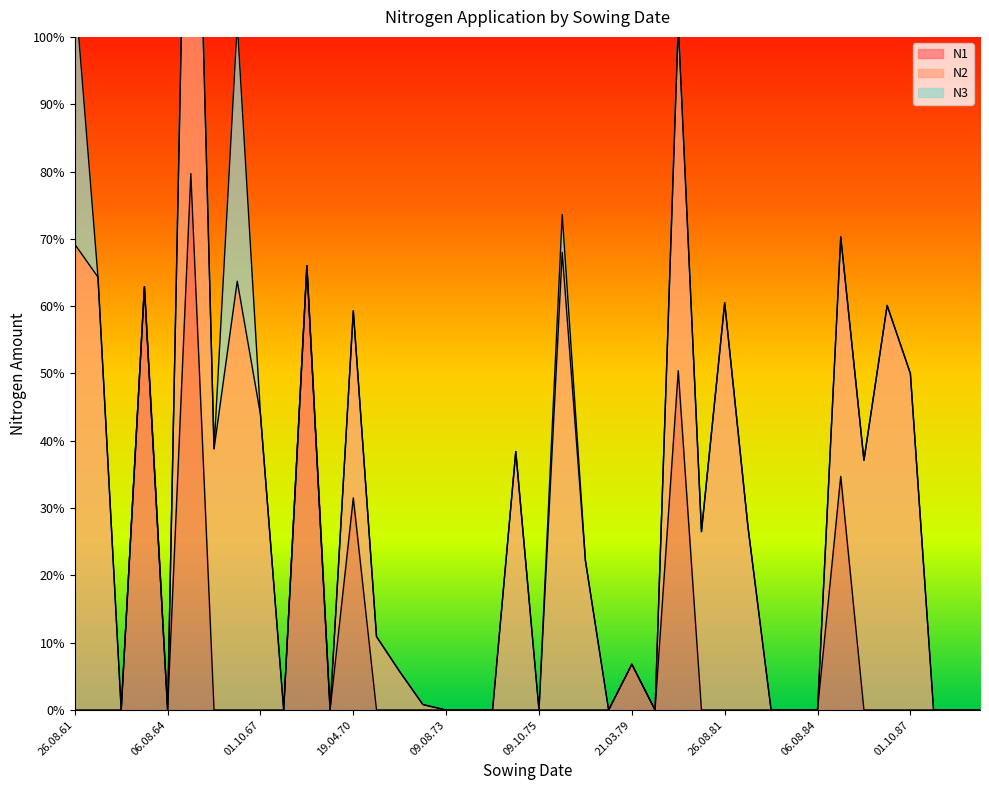

List the series in order of their overall mean, highest first.

N2, N1, N3